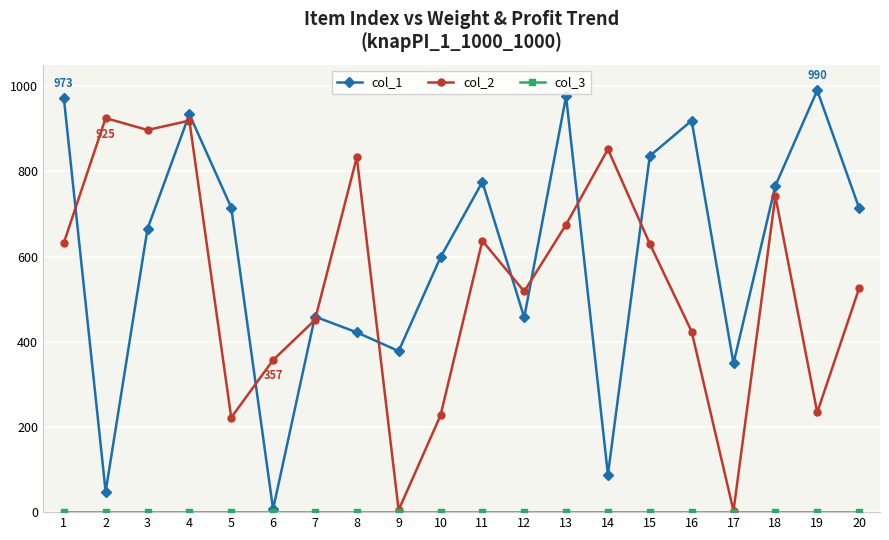

What is the sum of all col_1 values?

12069